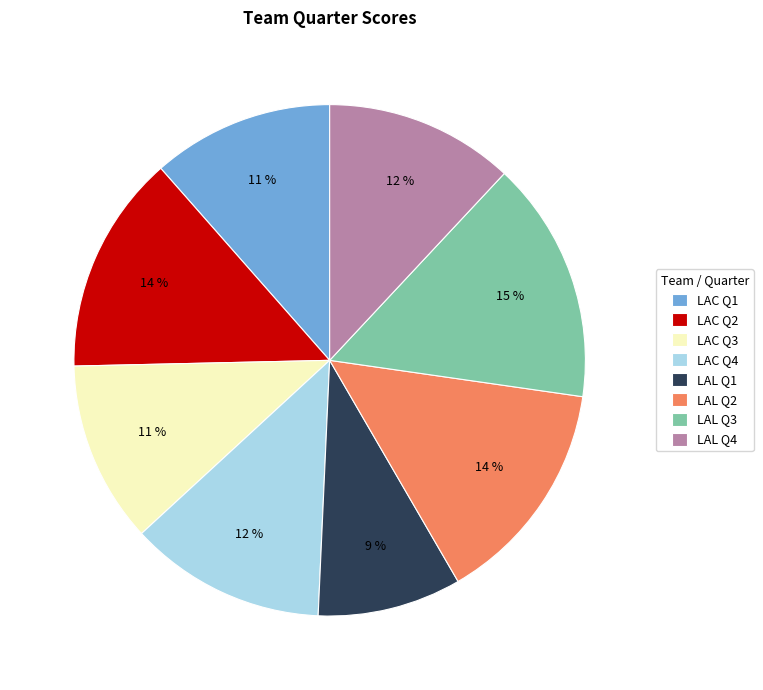

What percentage is the LAL Q1 slice, to the nearest percent?

9%